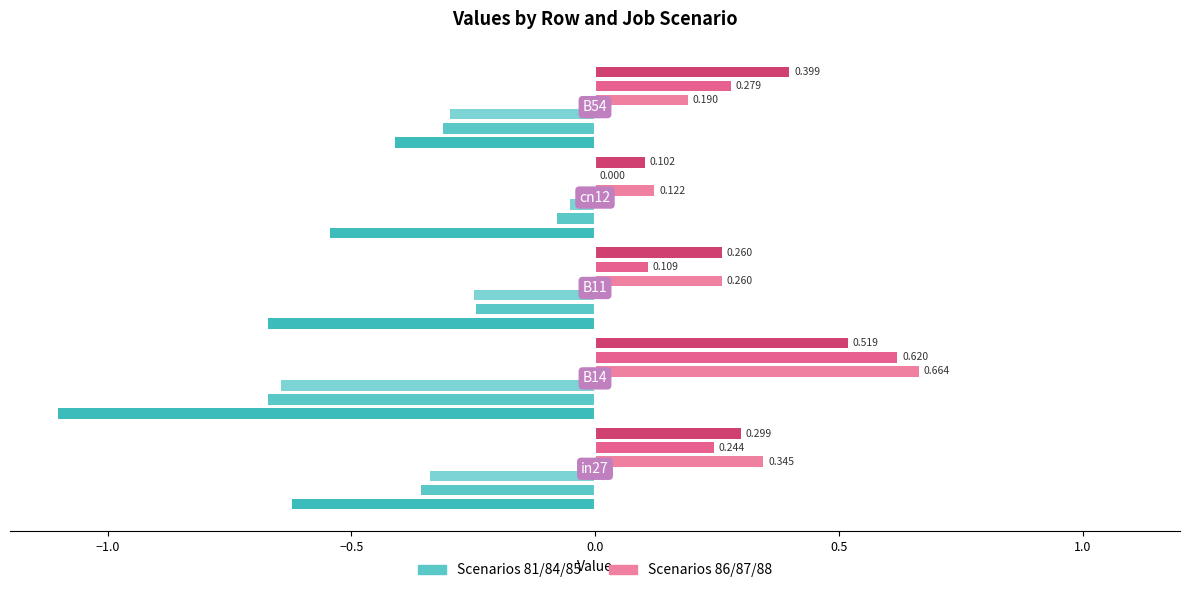

Reading left to right, list all the values displayed in this chart.

job81_scenario3_167: -0.6	-1.1	-0.7	-0.5	-0.4
job84_scenario0_170: -0.4	-0.7	-0.2	-0.1	-0.3
job85_scenario0_171: -0.3	-0.6	-0.2	-0.1	-0.3
job86_scenario1_174: 0.3	0.7	0.3	0.1	0.2
job87_scenario2_175: 0.2	0.6	0.1	0.0	0.3
job88_scenario4_176: 0.3	0.5	0.3	0.1	0.4